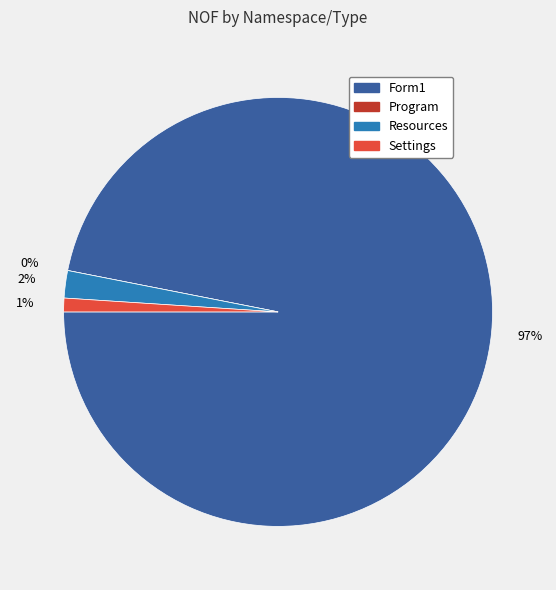

How many slices are in this pie chart?

4